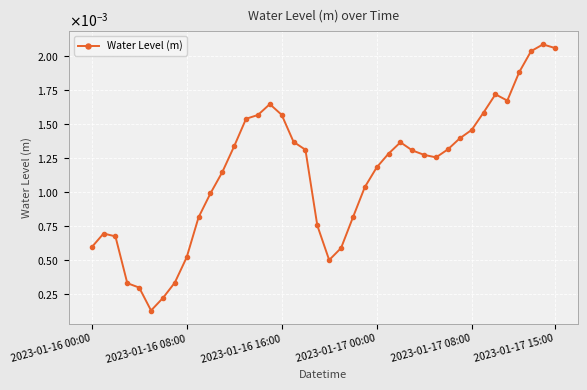

Is this an area chart (filled region under the line)?

No